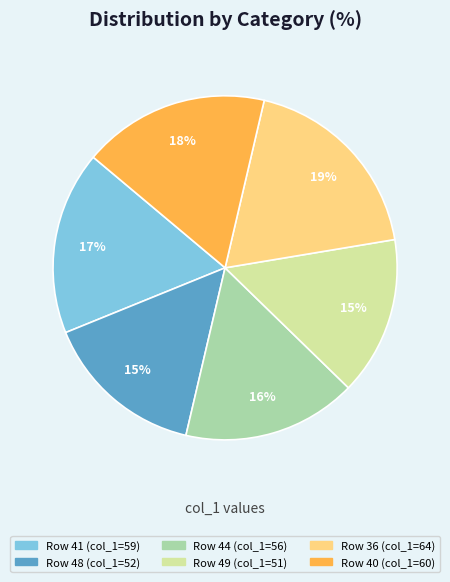

To the nearest percent, what is the difference between the largest and smallest slice percentages?

4%